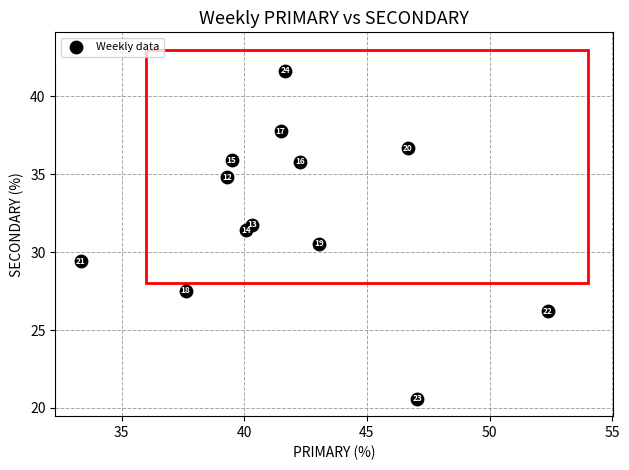

What Y value in the scatter plot is closest to 31?

31.4